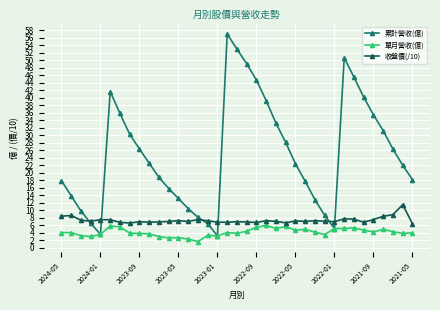

True or false: 累計營收(億) has more than 2 points higher than both neighbors.

True